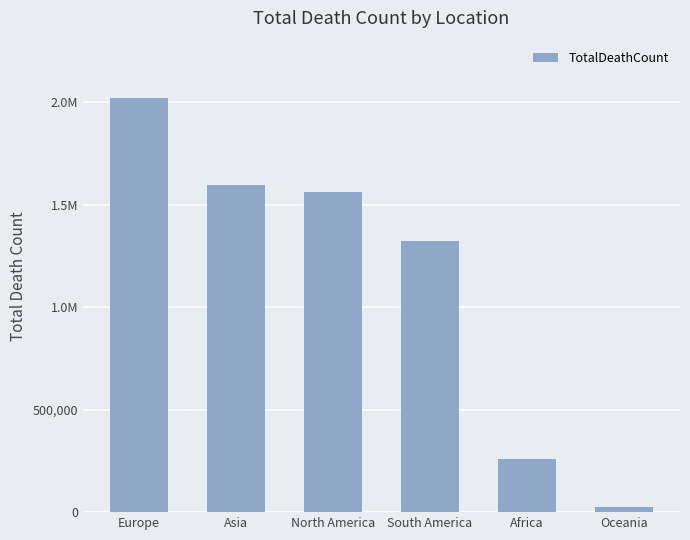

Does the chart contain any negative values?

No